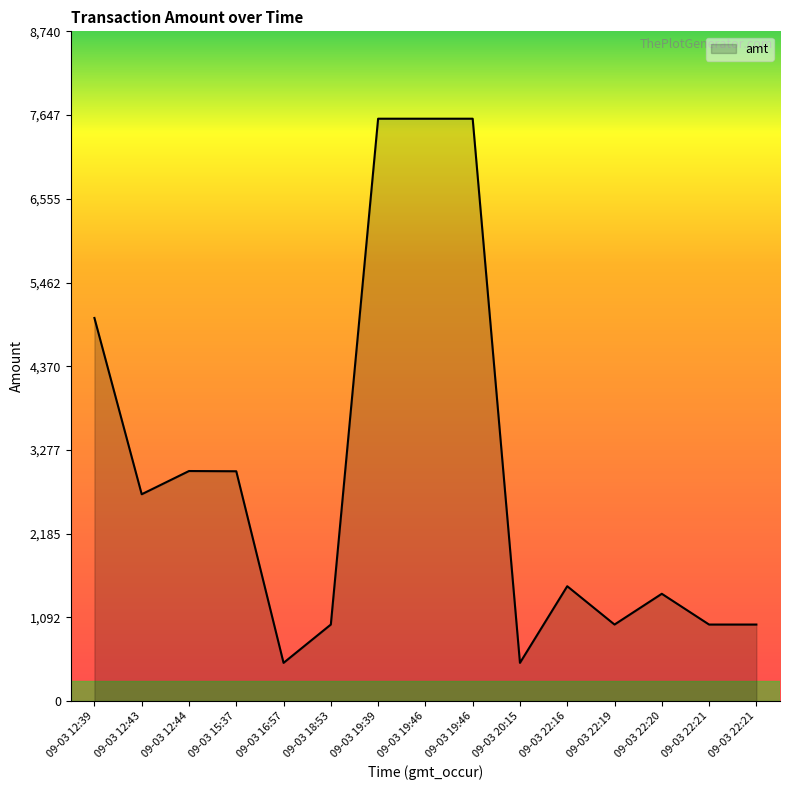

At which label is the value closest to 4050?

09-03 12:39